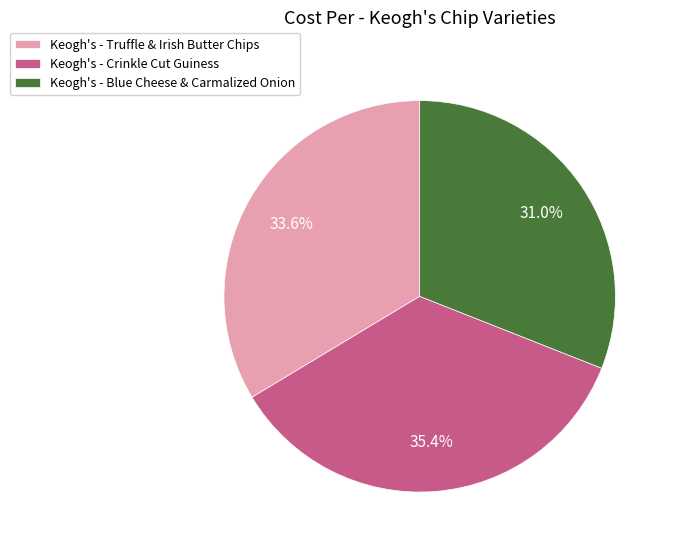

Which has a higher value, Keogh's - Blue Cheese & Carmalized Onion or Keogh's - Crinkle Cut Guiness?

Keogh's - Crinkle Cut Guiness